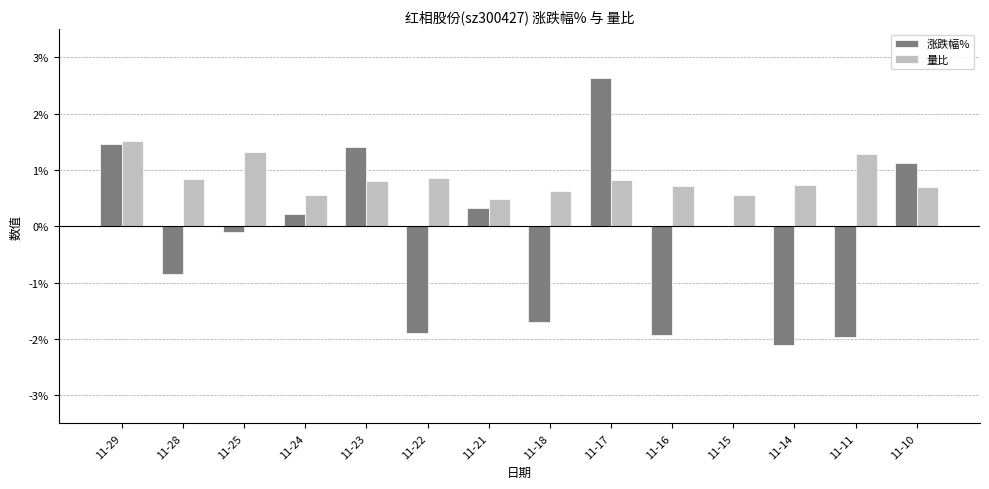

Which category has the highest value across all series?

11-17